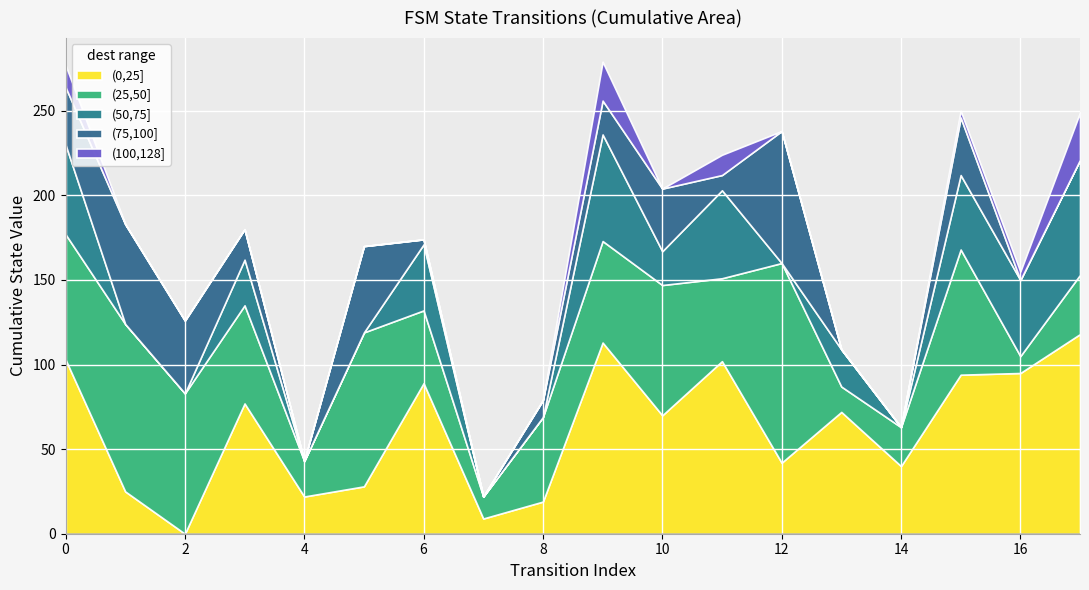

The (0,25] series shows 70 at 10. True or false?

True